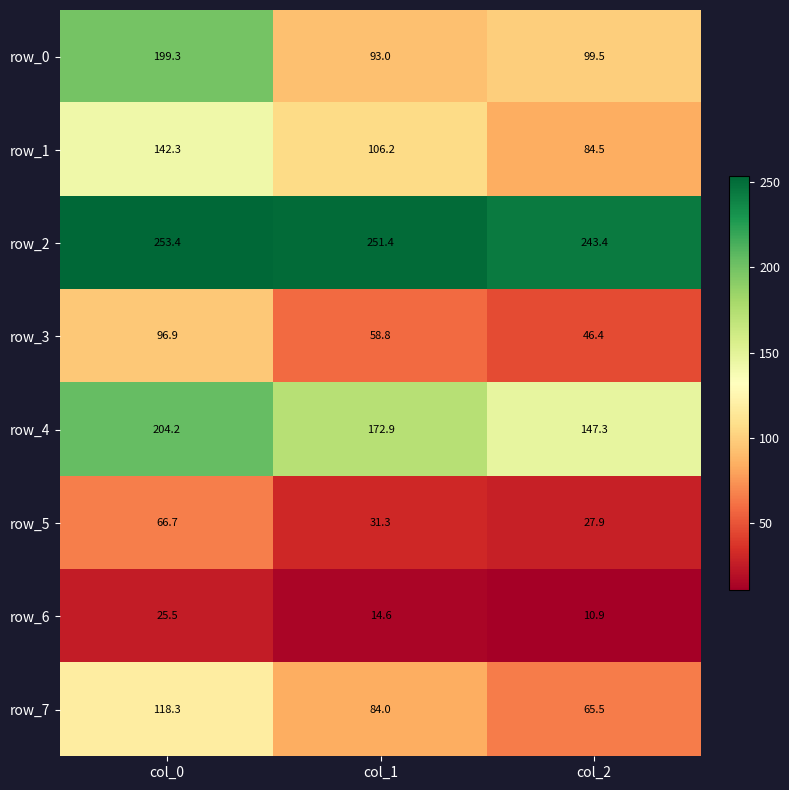

What is the approximate value of row_2 at col_2?

243.4